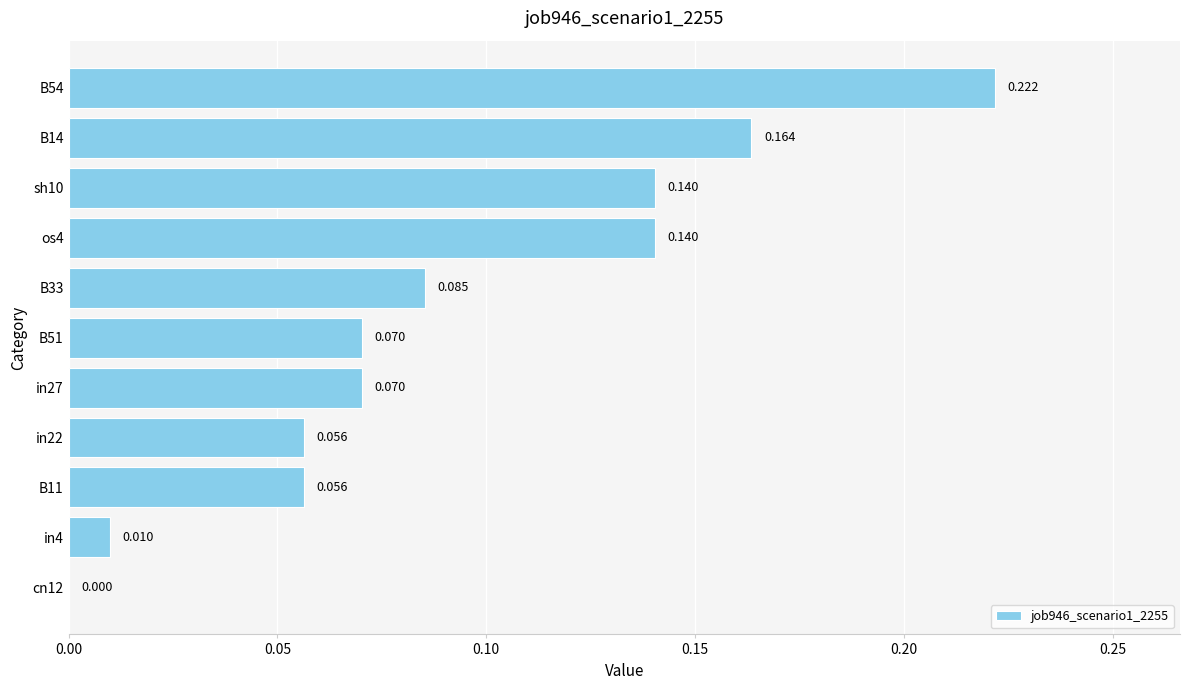

Are the bars horizontal?

Yes